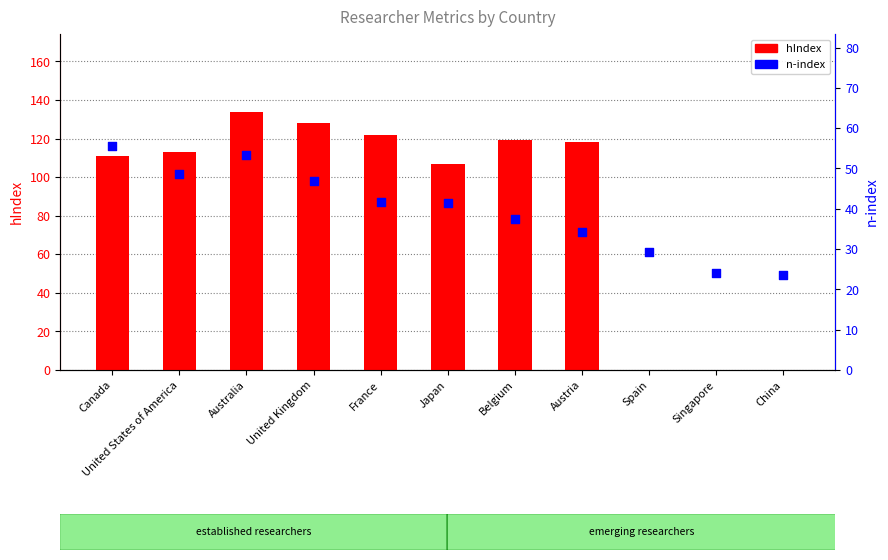

Is the value of n-index at Spain greater than the value of hIndex at France?

No